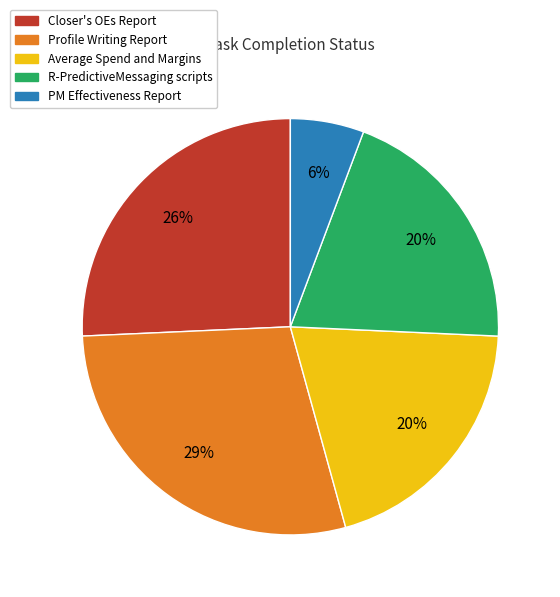

The Profile Writing Report slice represents 17% of the pie. True or false?

False